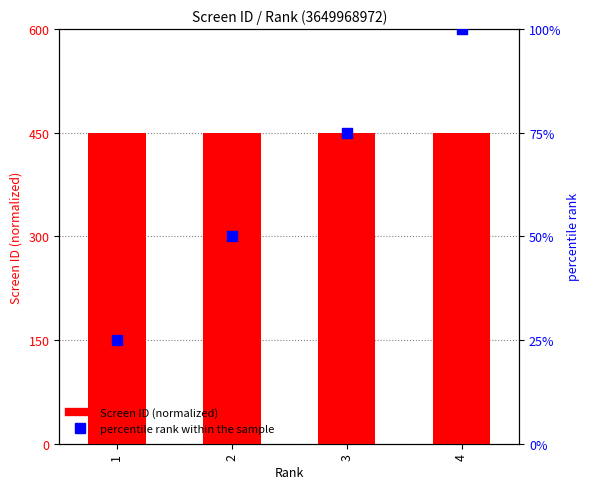

What is the total value across all series at 3?

525